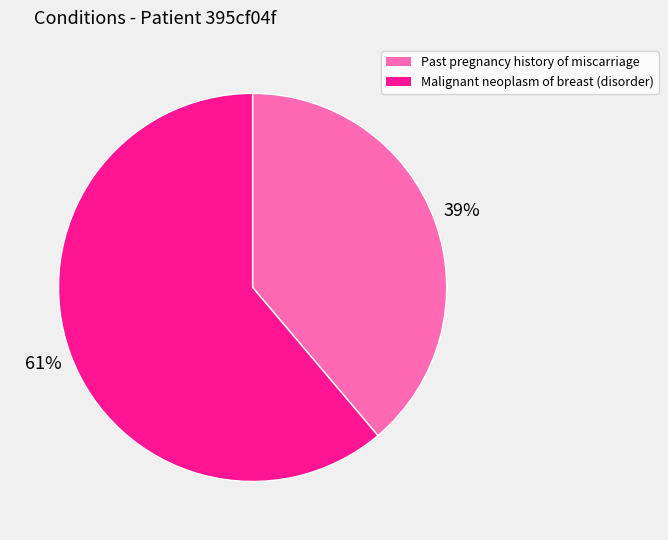

What is the ratio of the value at Malignant neoplasm of breast (disorder) to the value at Past pregnancy history of miscarriage?

1.6